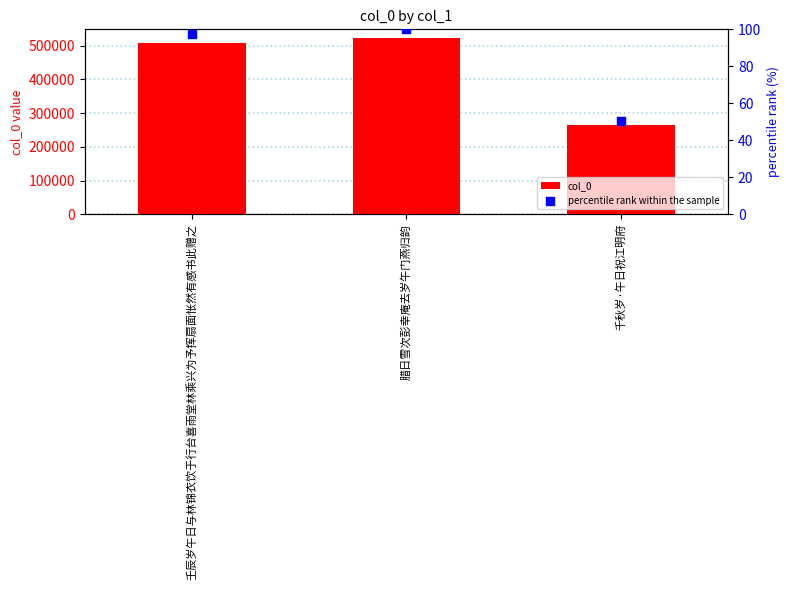

Is the value of percentile rank within the sample at 腊日雪次彭幸庵去岁午门燕归韵 greater than the value of col_0 at 千秋岁·午日祝江明府?

No